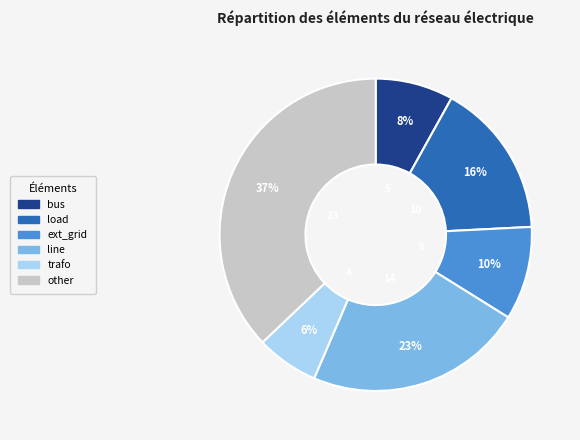

Between trafo and bus, which is larger?

bus